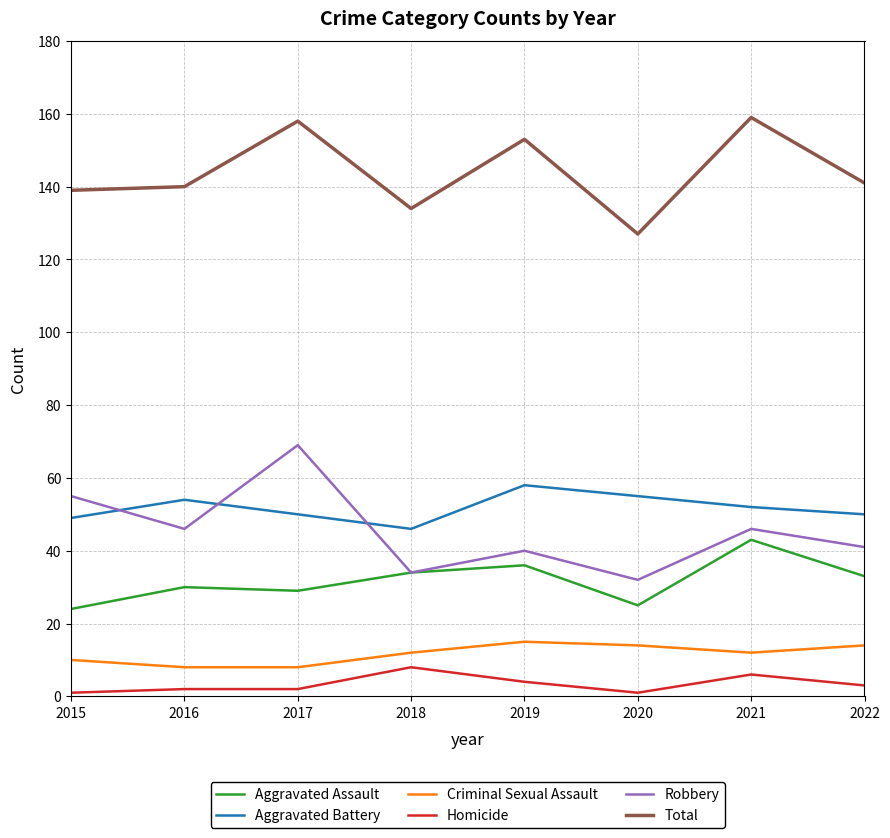

Which series has the largest range (max minus min)?

Robbery